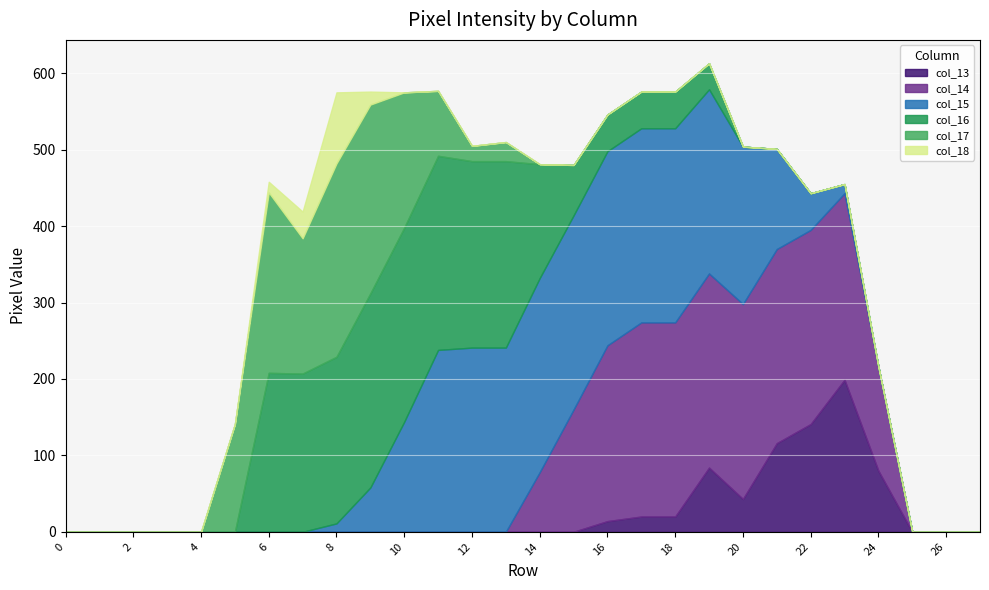

Is it true that col_16 equals 0 at 24?

True